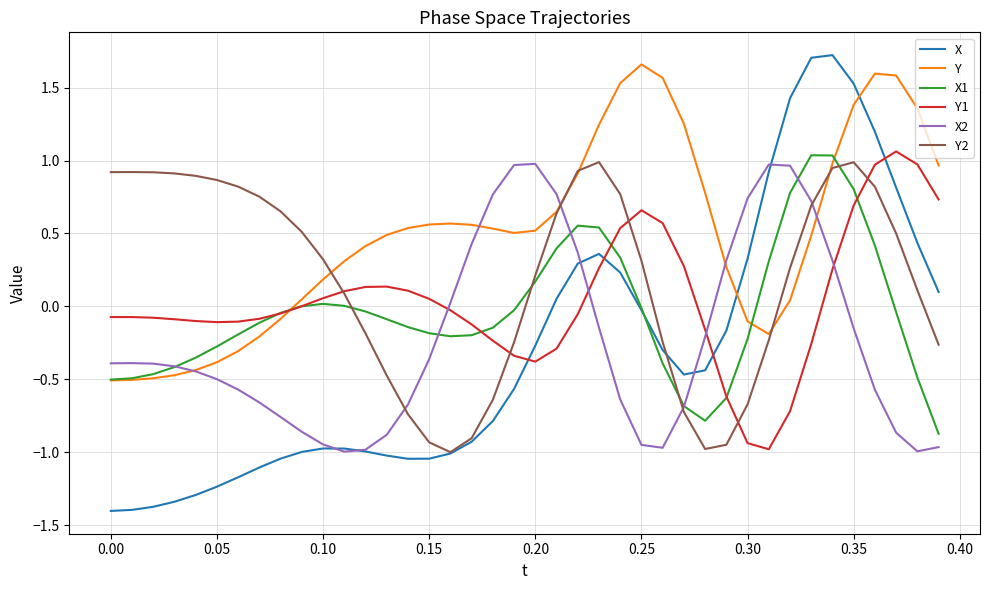

What is the minimum value shown in the chart?

-1.4